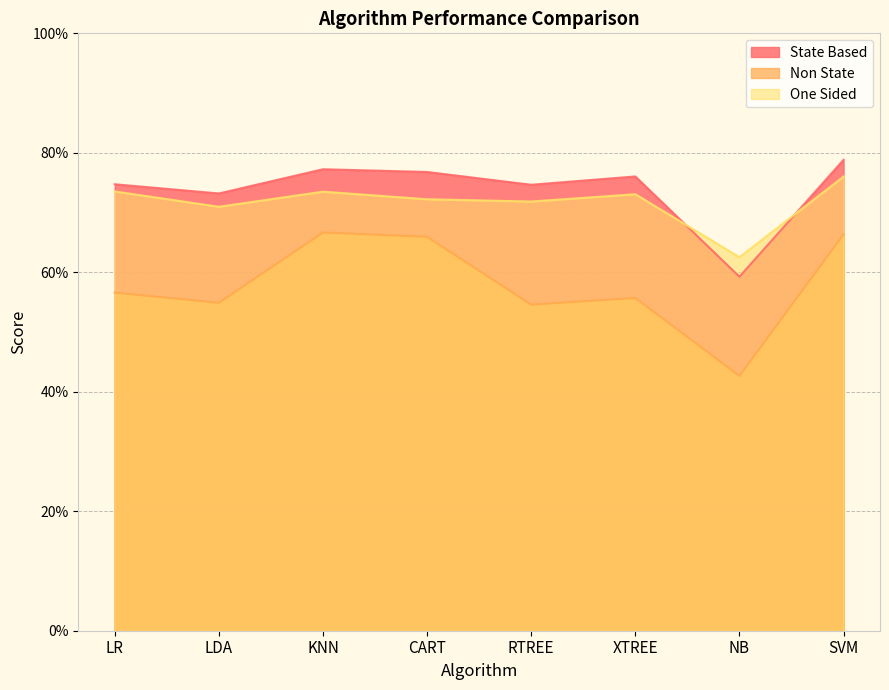

Between LDA and NB, which series saw the biggest shift?

State Based